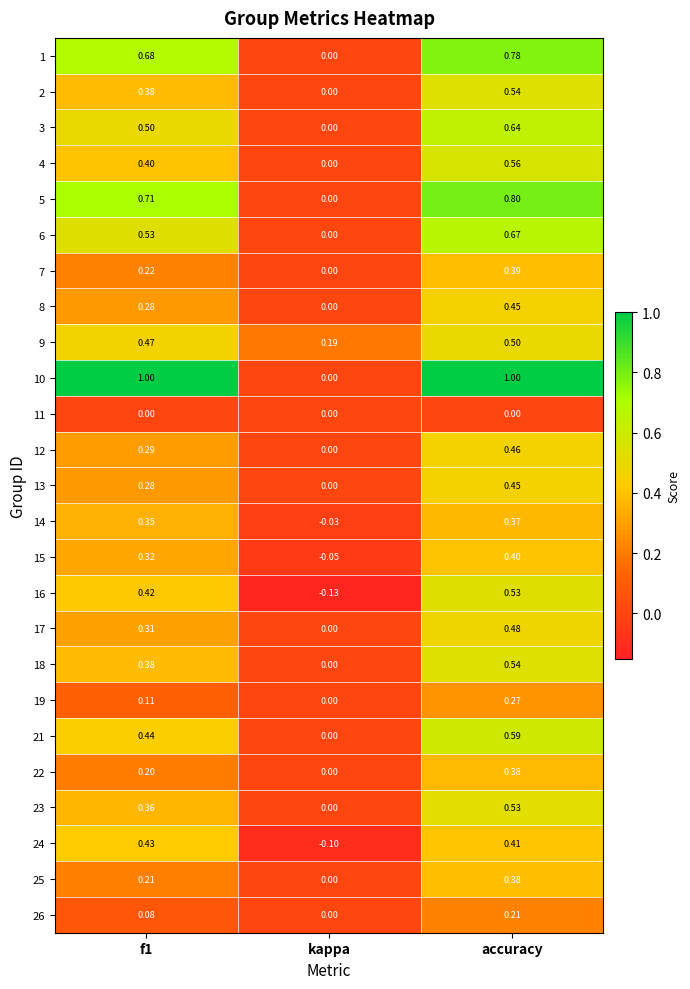

At which category is the sum across all series the highest?

accuracy